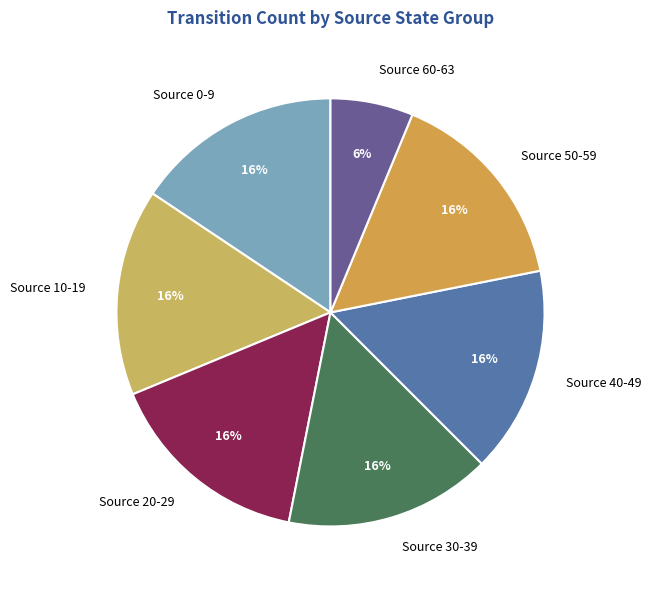

To the nearest percent, what percentage of the pie is Source 60-63?

6%